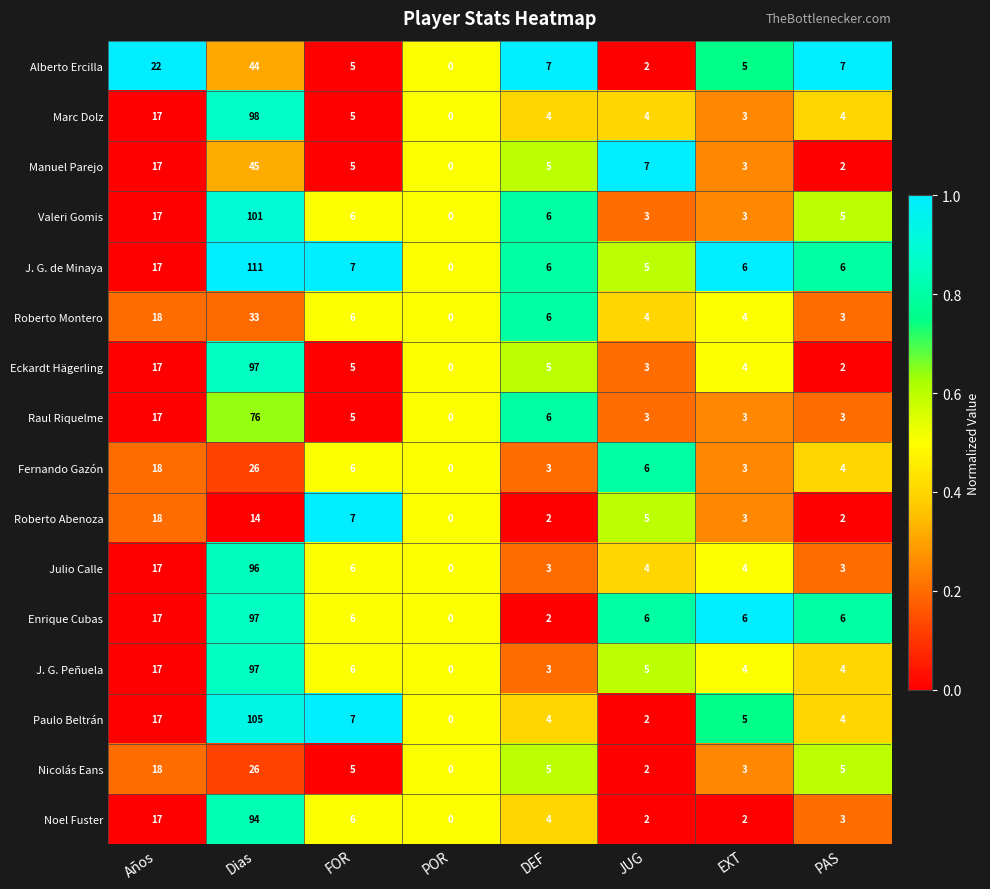

Which series changed the most between Dias and DEF?

J. G. de Minaya